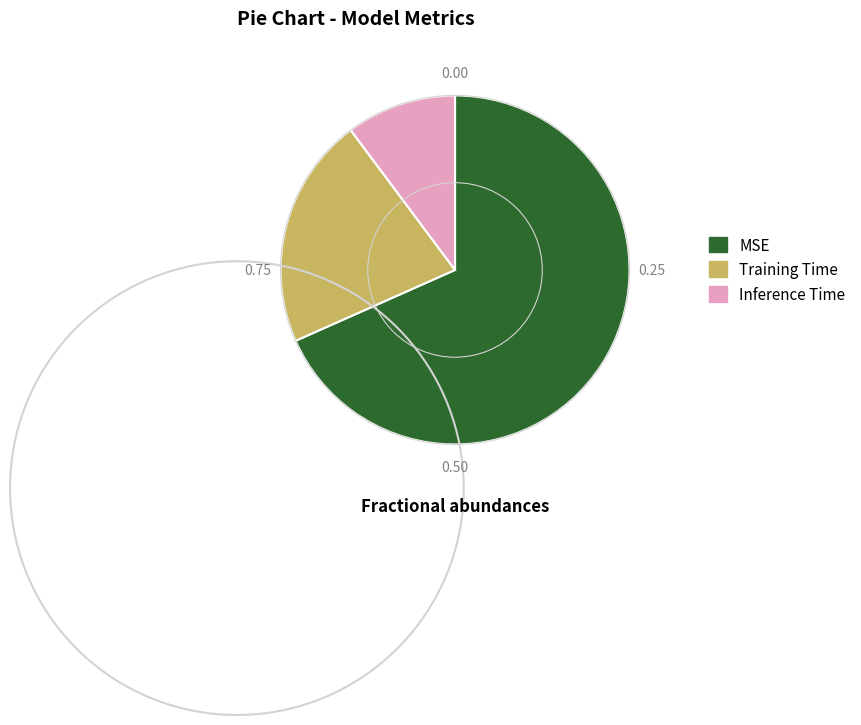

What is the largest slice in the pie chart?

MSE